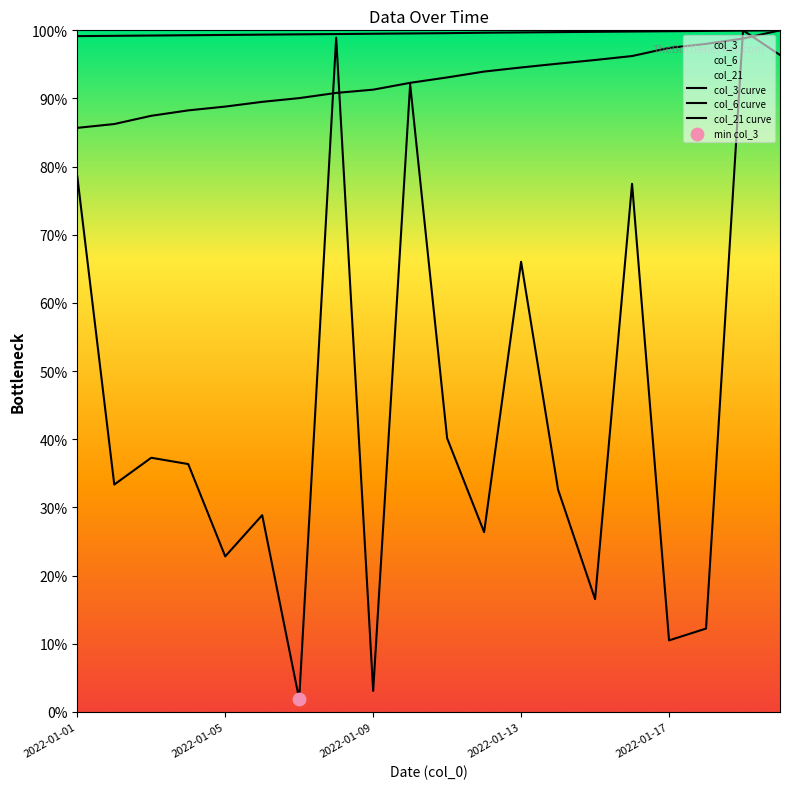

Which series has the largest total across all categories?

col_21 curve